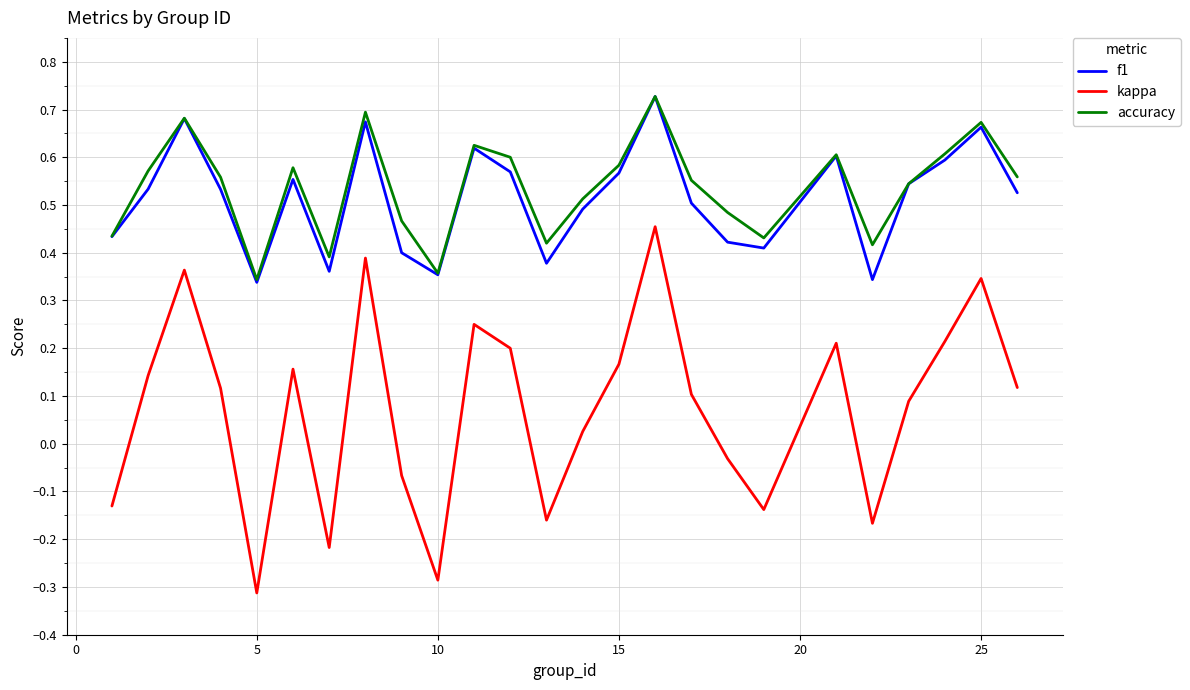

Which series has the largest total across all categories?

accuracy